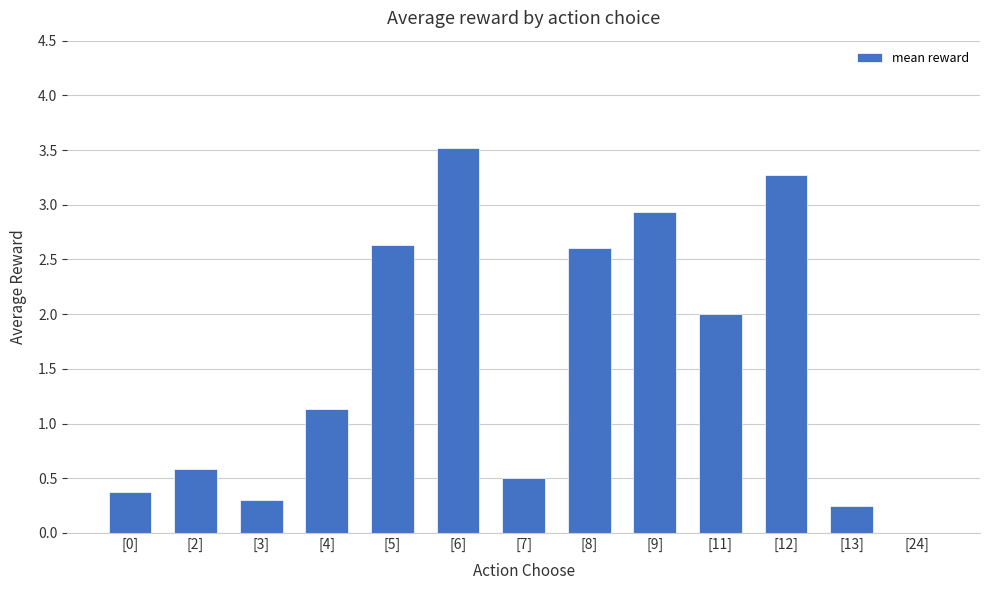

Does the chart contain stacked bars?

No